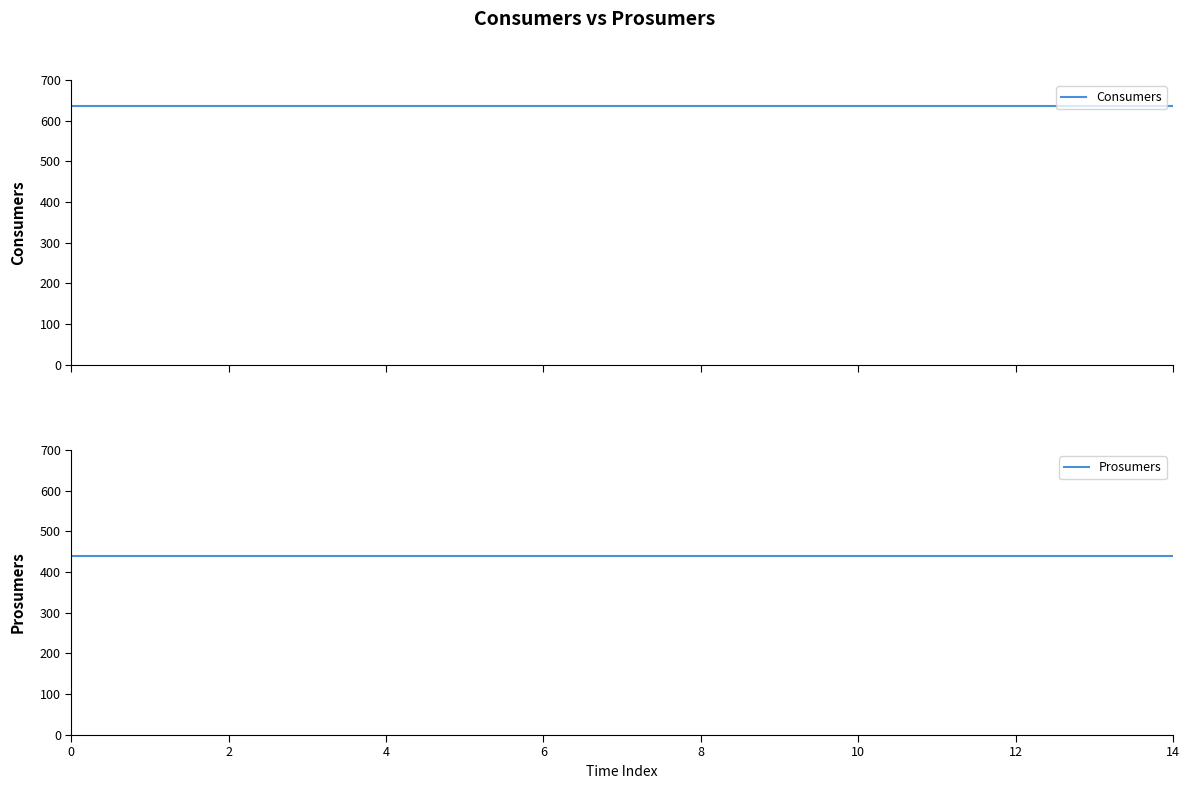

Which series has the widest spread of values?

Consumers